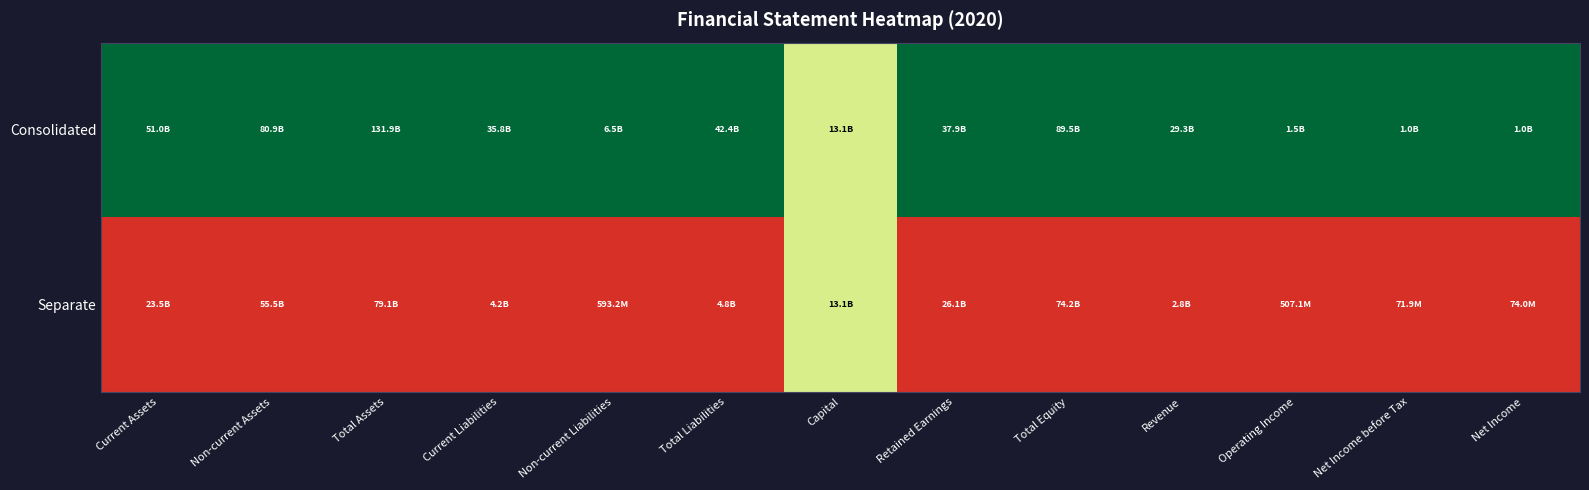

Rank the series by their maximum value, from highest to lowest.

Consolidated, Separate